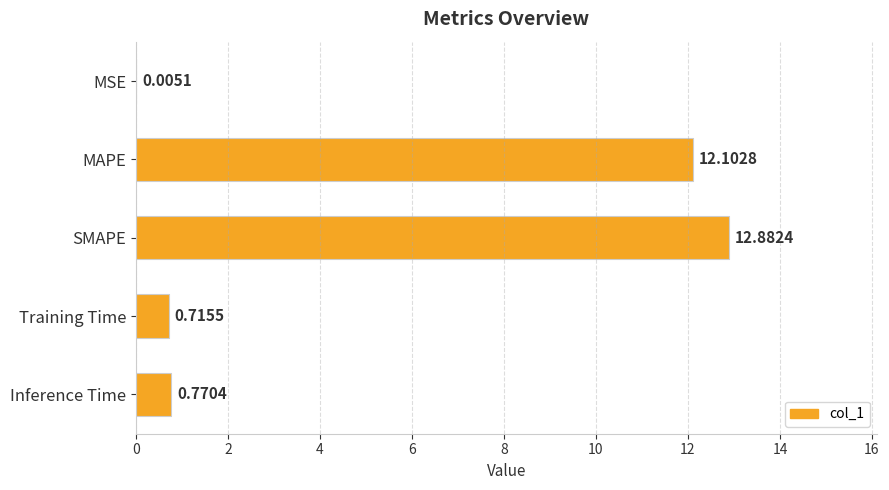

What is the sum of all values?

26.5